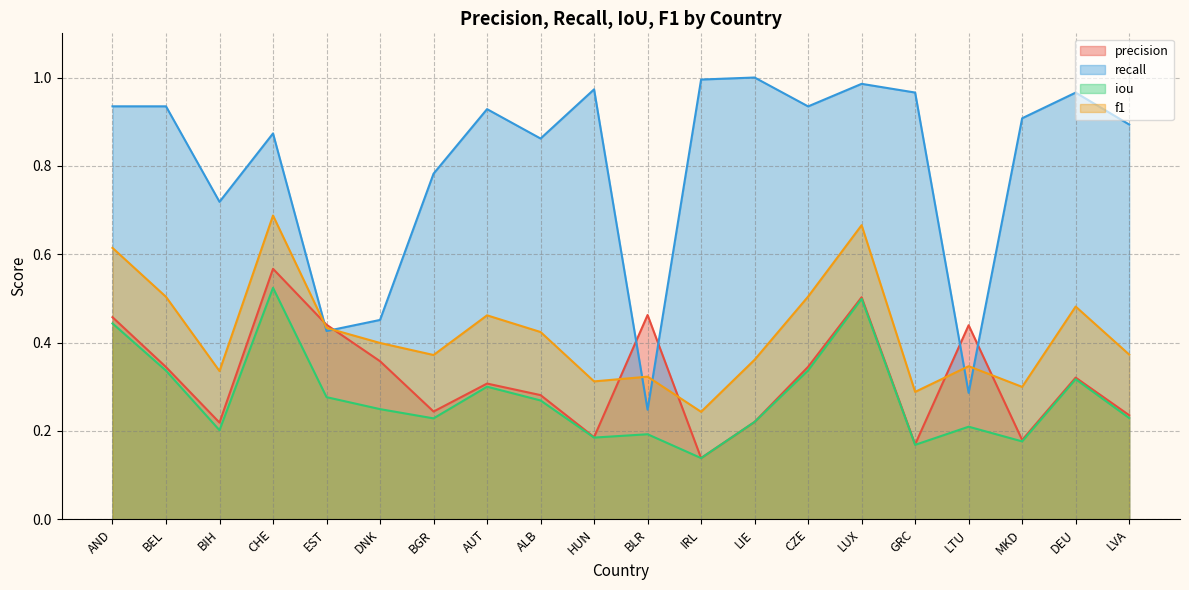

Between AND and HUN, which is larger?

AND